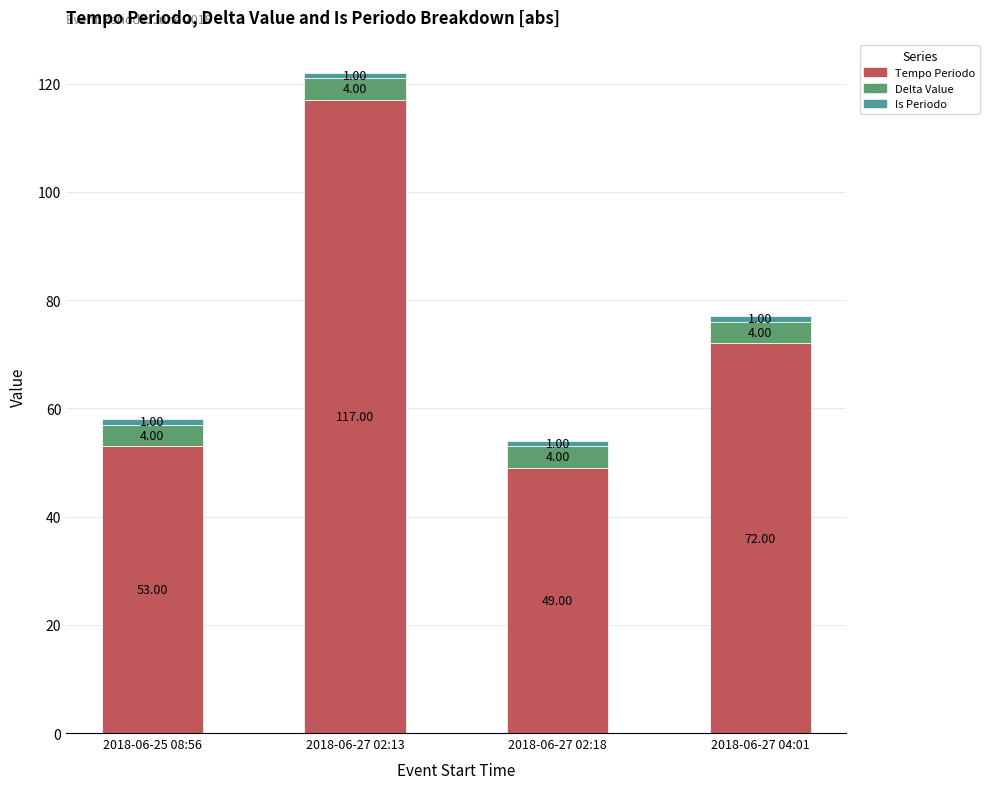

List the labels in order of Tempo Periodo value, smallest first.

2018-06-27 02:18, 2018-06-25 08:56, 2018-06-27 04:01, 2018-06-27 02:13